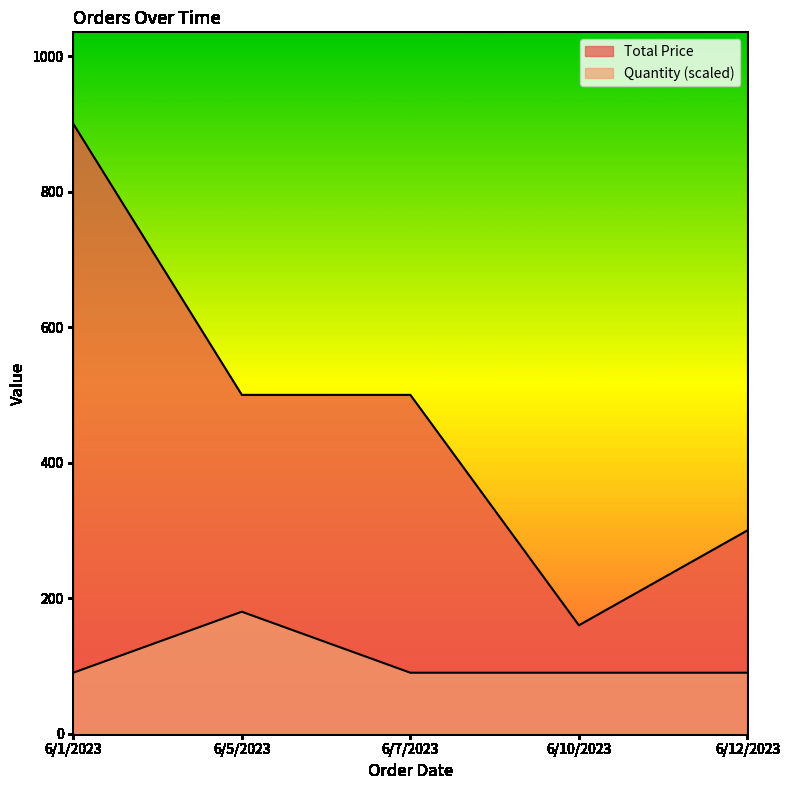

What is the label of the 2nd point from the right?

6/10/2023